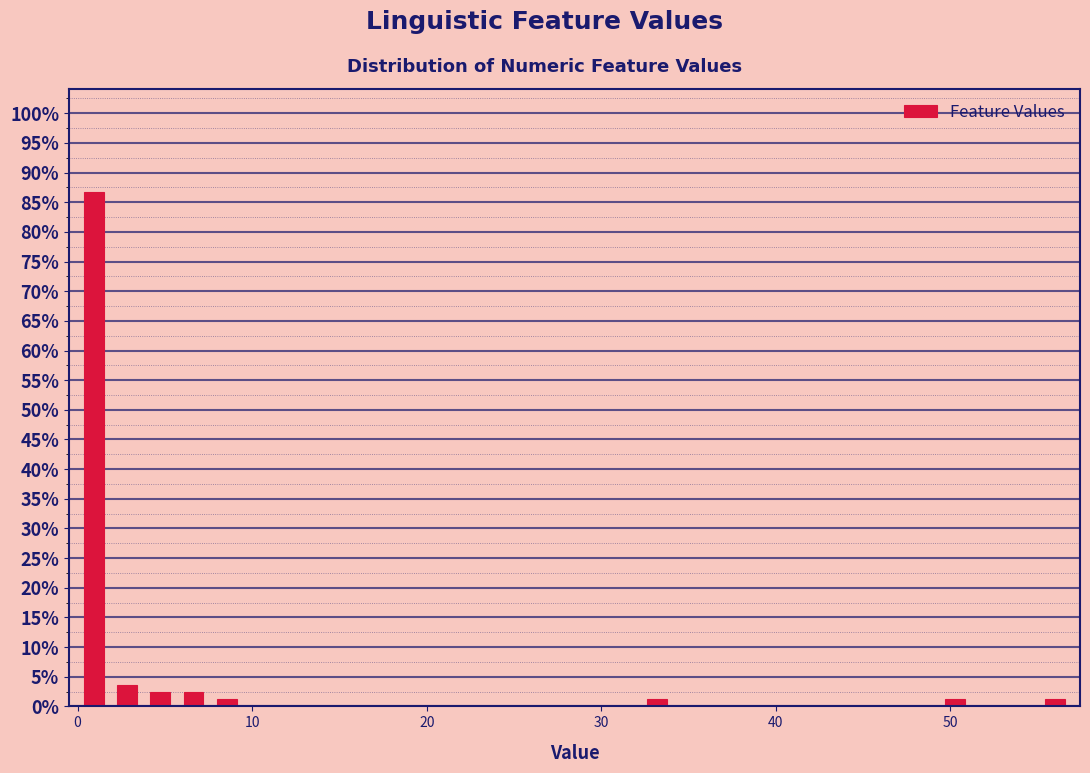

Read against the x-axis, roughly where is the centre of the tallest bar?

1